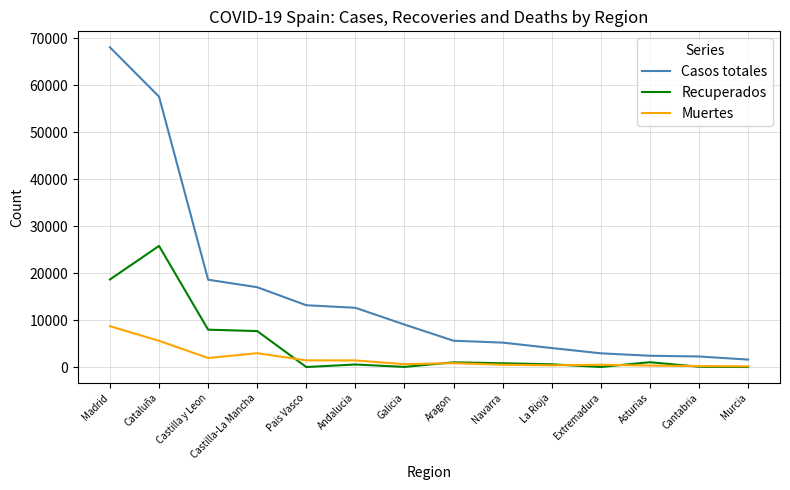

What is the highest value of the Muertes series?

8691